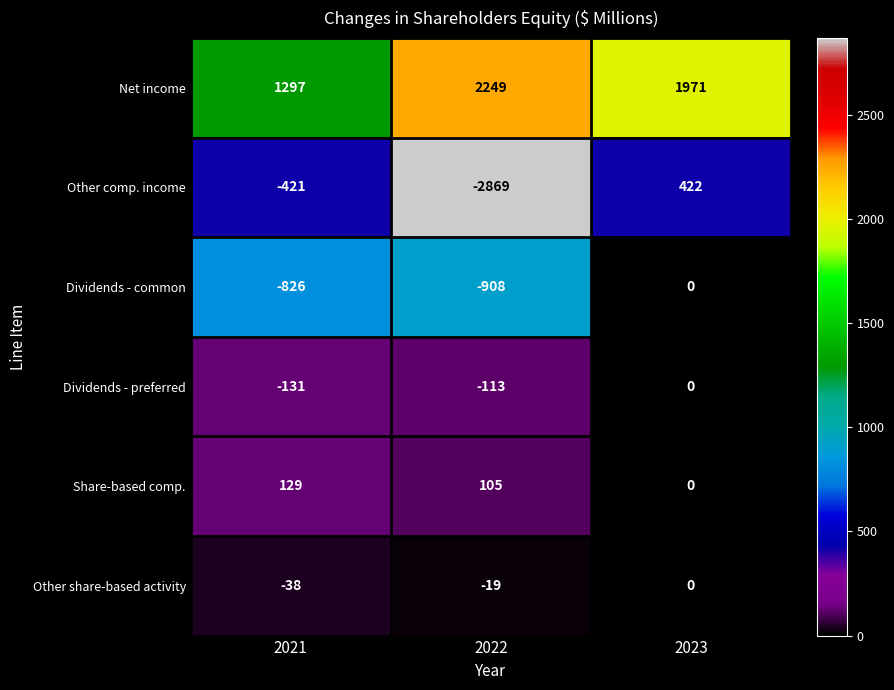

What is the greatest value displayed?

2249